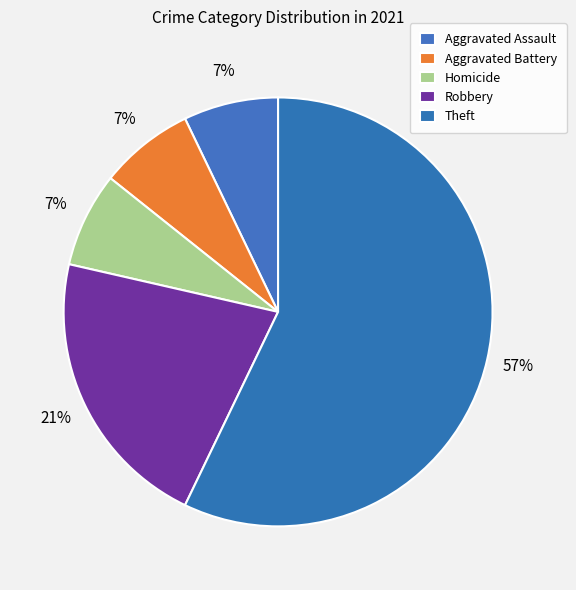

How many segments does this pie chart have?

5